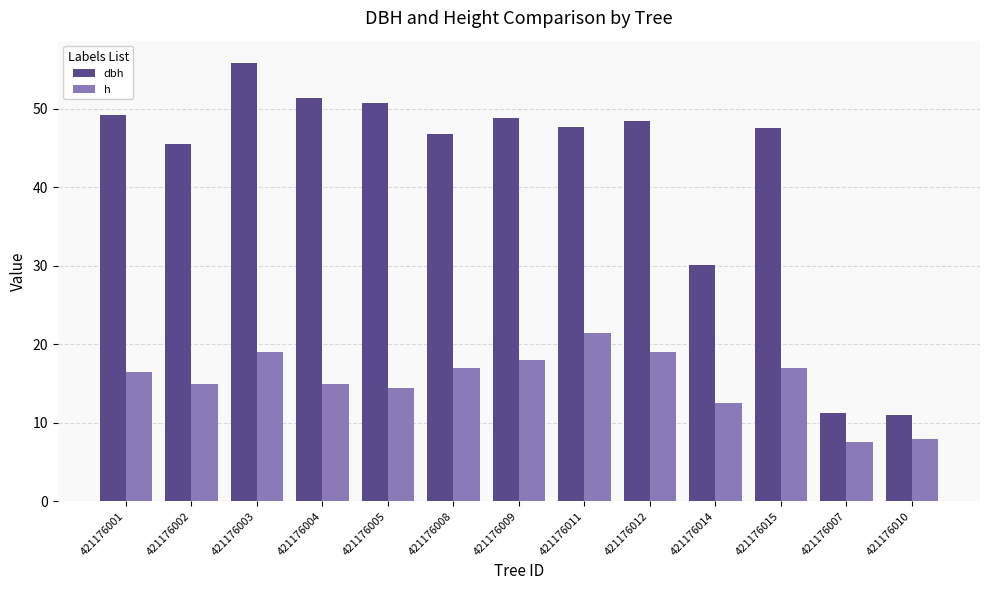

The value of h at 421176010 is 11.4. True or false?

False